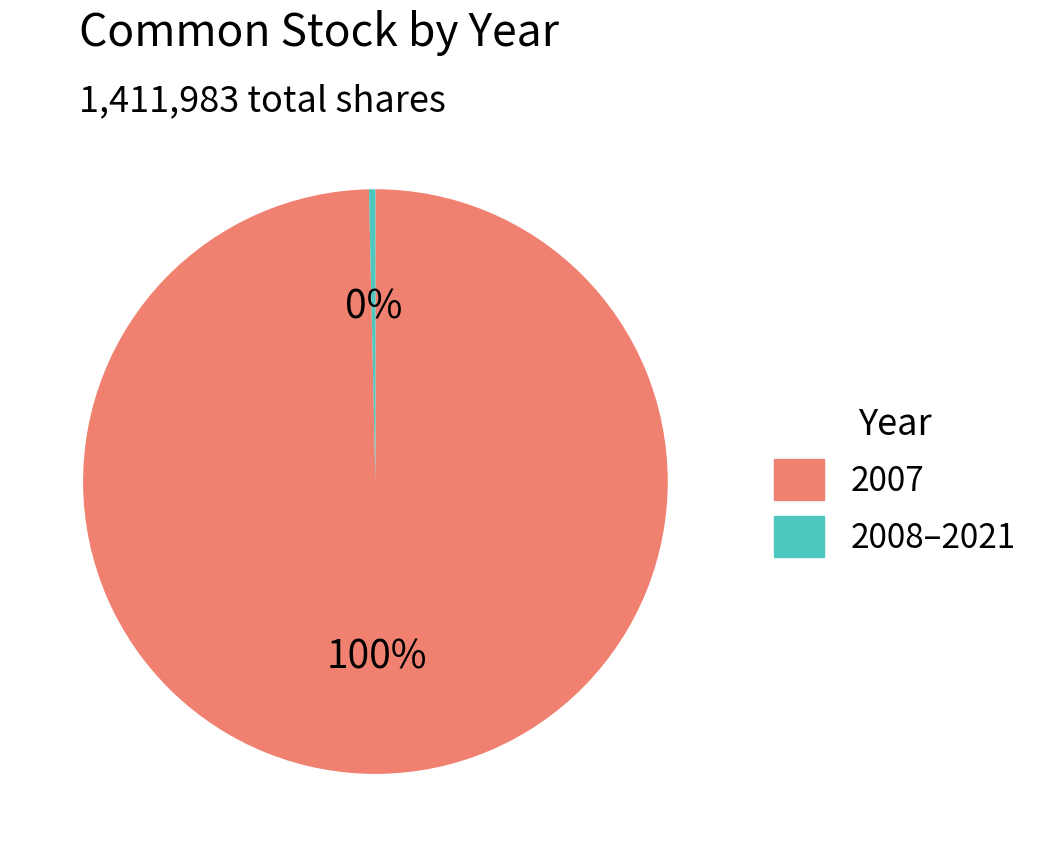

Which has a higher value, 2007 or 2008–2021?

2007